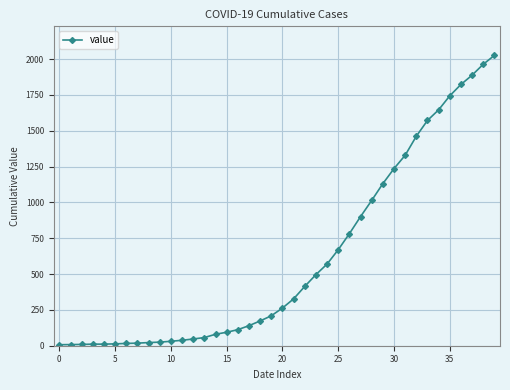

What is the difference between the maximum and second lowest values?

2018